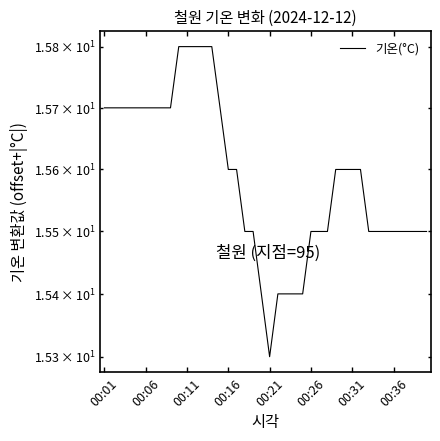

What is the sum of the values at 32 and 30?

31.1